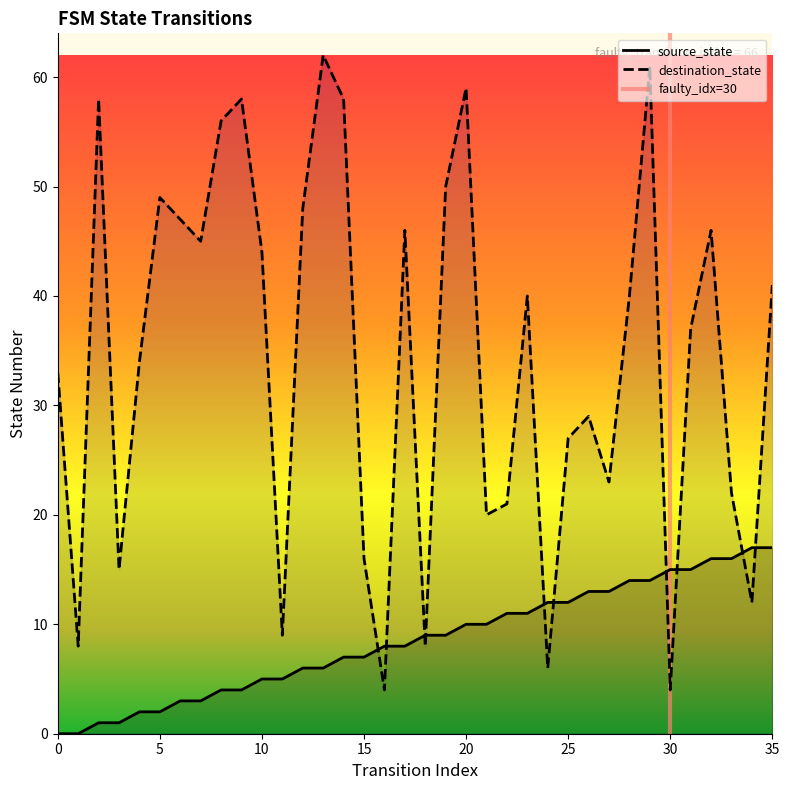

How many times do source_state and destination_state cross each other?

10